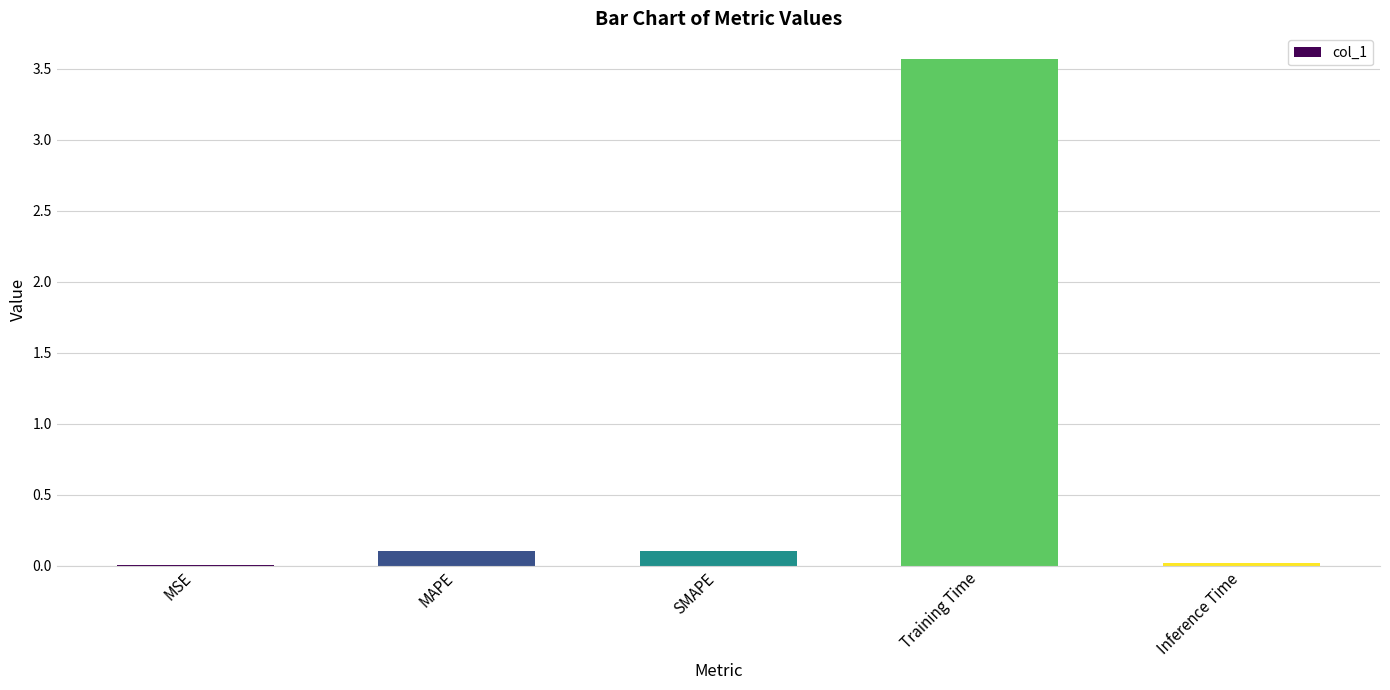

What is the greatest value displayed?

3.6